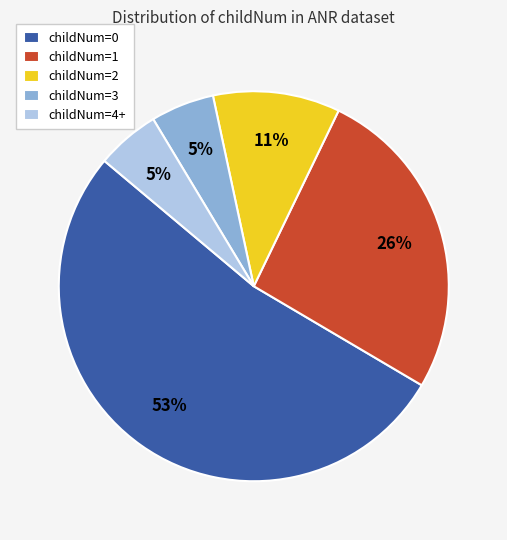

True or false: childNum=0 accounts for 53% of the total.

True